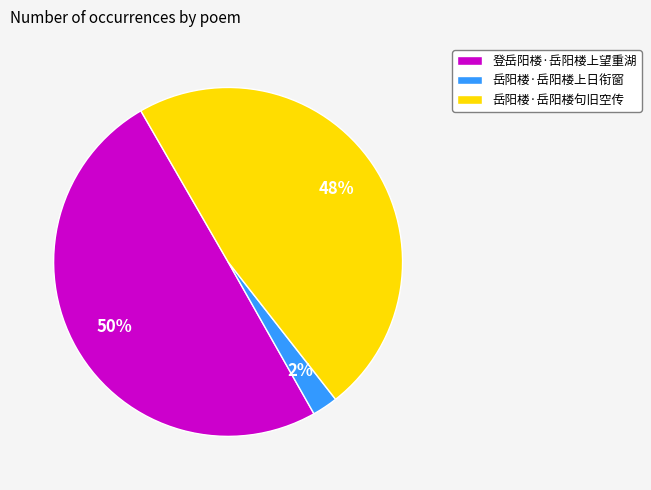

True or false: 登岳阳楼·岳阳楼上望重湖 accounts for 50% of the total.

True